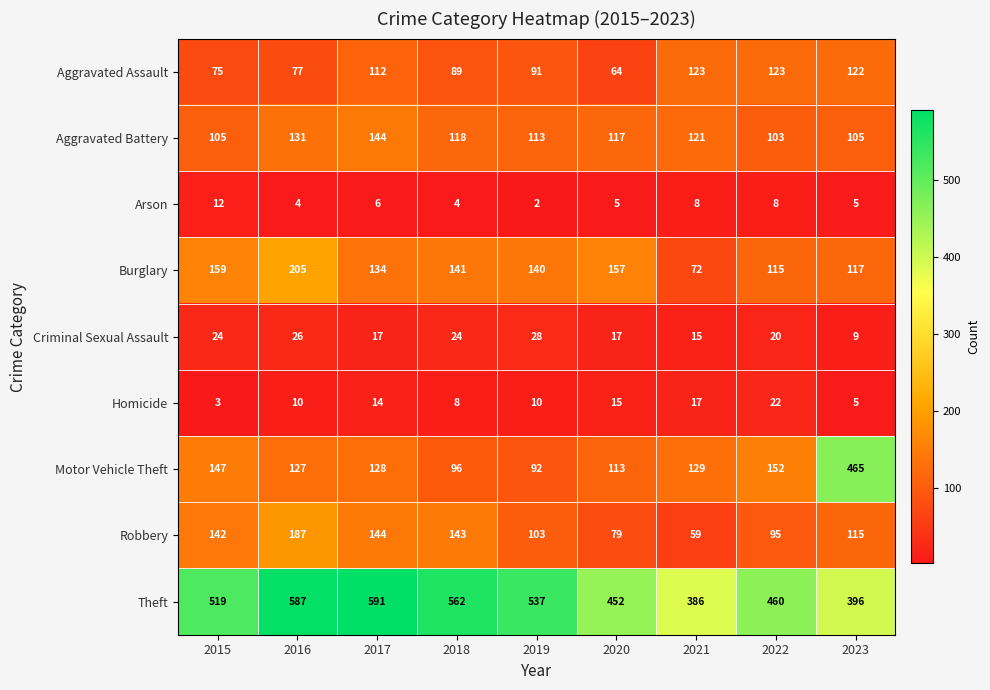

At which category is the sum across all series the highest?

2016